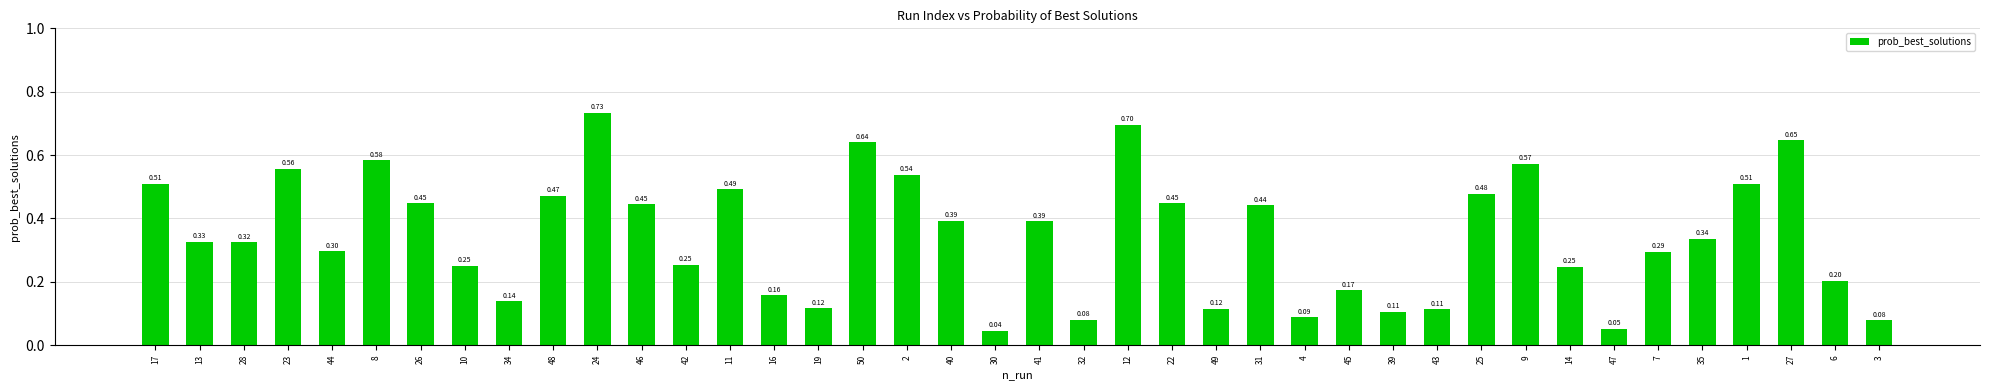

What is the average value?

0.3